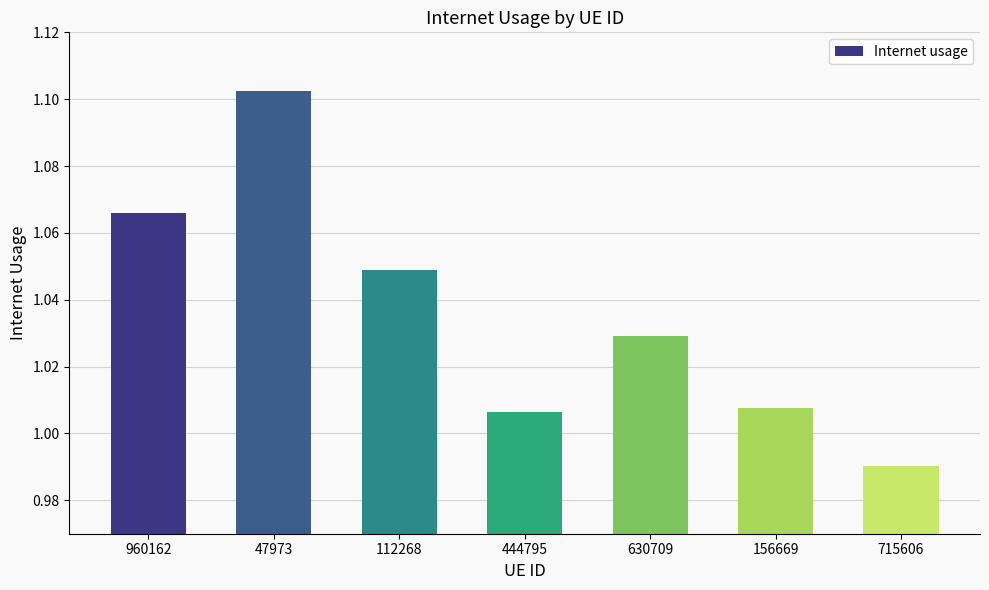

What is the label of the 4th bar from the right?

444795